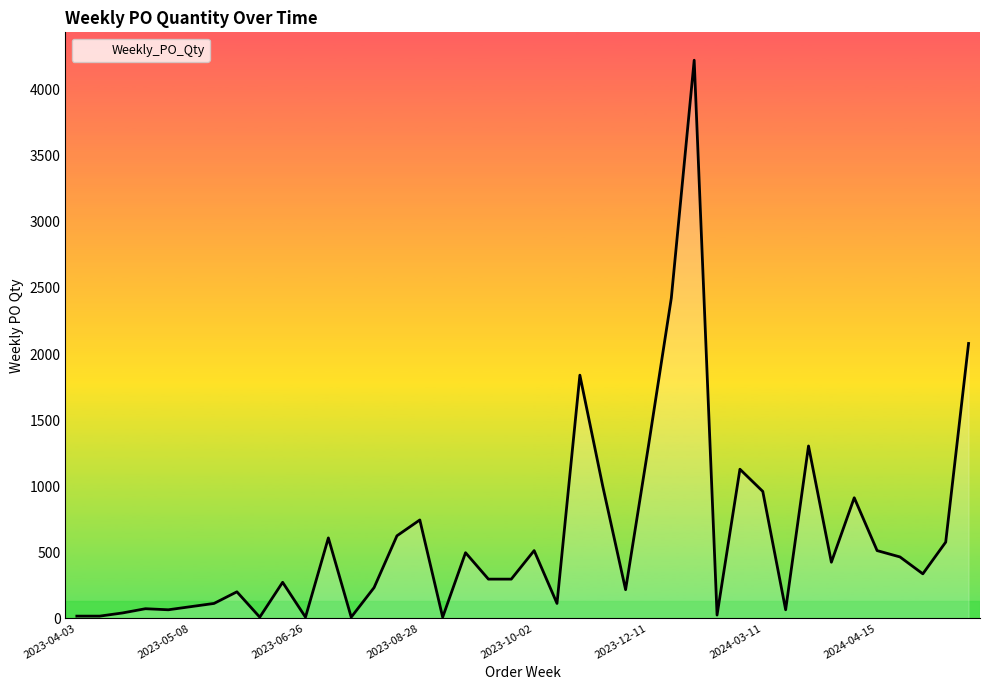

What is the difference between the maximum and minimum values?

4216